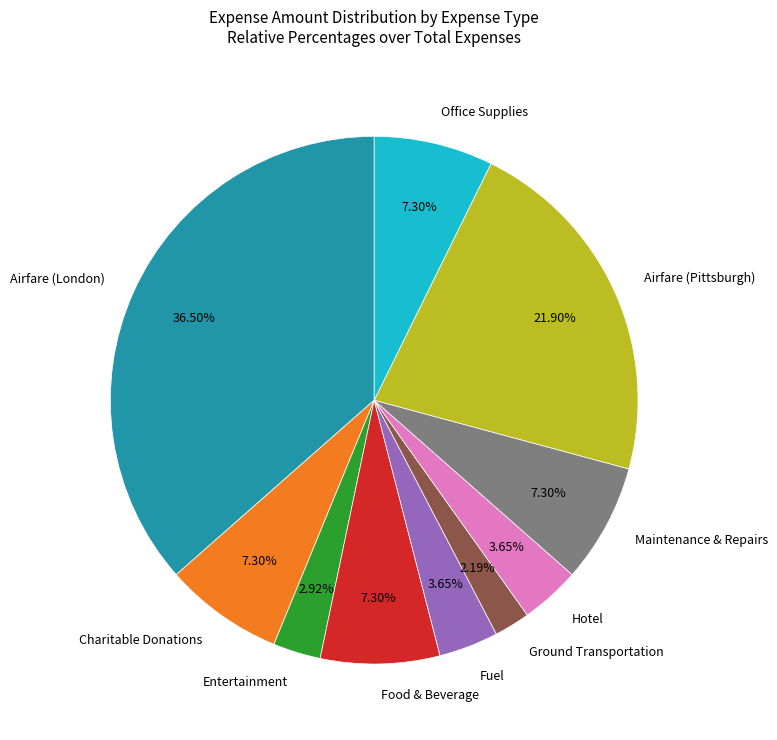

What is the largest slice in the pie chart?

Airfare (London)